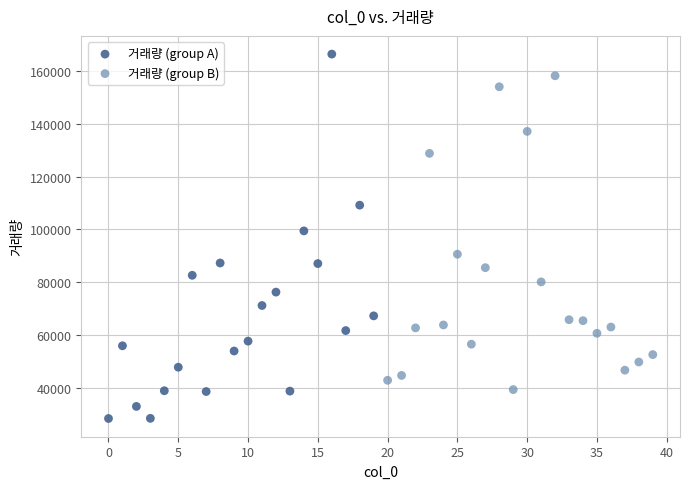

Which series contains the lowest Y value?

거래량 (group A)